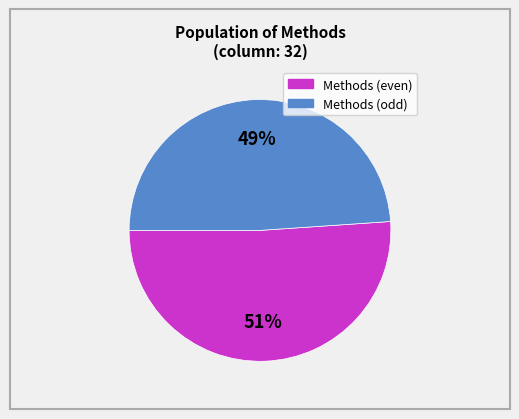

To the nearest percent, what is the average slice percentage?

50%